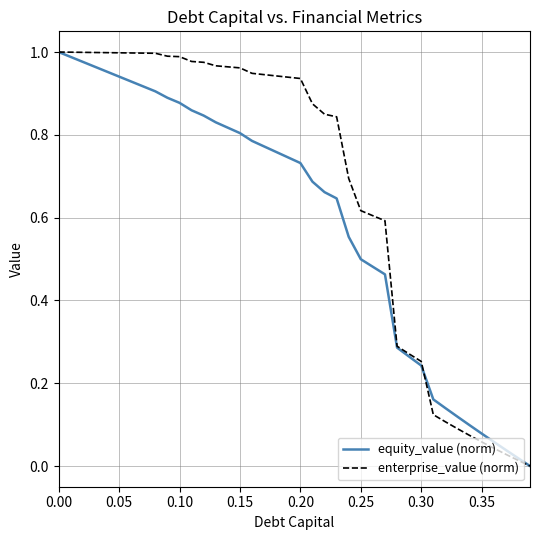

Rank the series by their average value, from lowest to highest.

equity_value (norm), enterprise_value (norm)